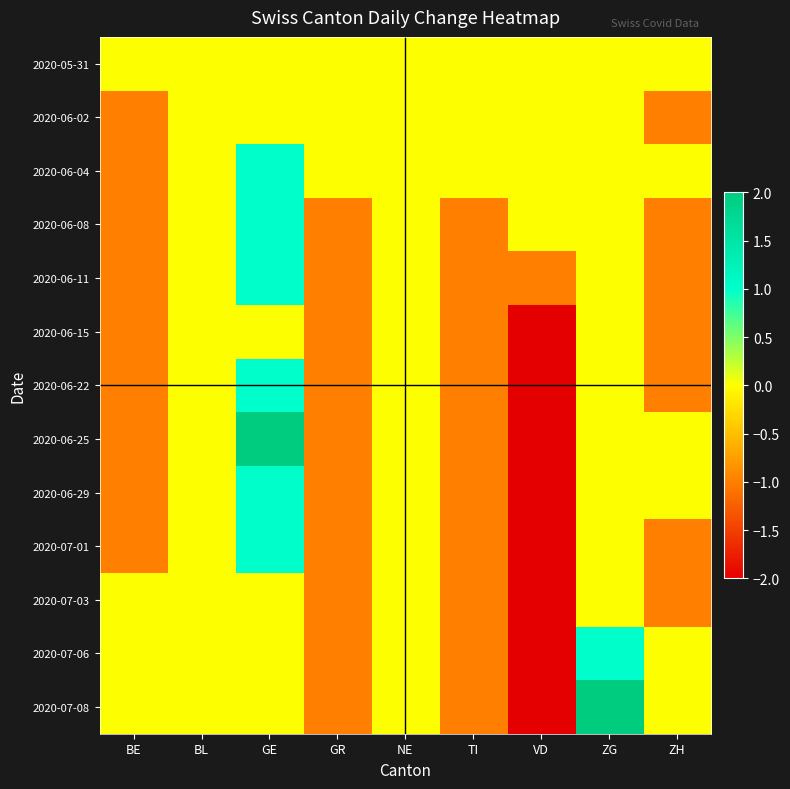

Reading left to right, transcribe all the data shown in this chart.

2020-05-31: BE=0	BL=0	GE=0	GR=0	NE=0	TI=0	VD=0	ZG=0	ZH=0
2020-06-02: BE=-1	BL=0	GE=0	GR=0	NE=0	TI=0	VD=0	ZG=0	ZH=-1
2020-06-04: BE=-1	BL=0	GE=1	GR=0	NE=0	TI=0	VD=0	ZG=0	ZH=0
2020-06-08: BE=-1	BL=0	GE=1	GR=-1	NE=0	TI=-1	VD=0	ZG=0	ZH=-1
2020-06-11: BE=-1	BL=0	GE=1	GR=-1	NE=0	TI=-1	VD=-1	ZG=0	ZH=-1
2020-06-15: BE=-1	BL=0	GE=0	GR=-1	NE=0	TI=-1	VD=-2	ZG=0	ZH=-1
2020-06-22: BE=-1	BL=0	GE=1	GR=-1	NE=0	TI=-1	VD=-2	ZG=0	ZH=-1
2020-06-25: BE=-1	BL=0	GE=2	GR=-1	NE=0	TI=-1	VD=-2	ZG=0	ZH=0
2020-06-29: BE=-1	BL=0	GE=1	GR=-1	NE=0	TI=-1	VD=-2	ZG=0	ZH=0
2020-07-01: BE=-1	BL=0	GE=1	GR=-1	NE=0	TI=-1	VD=-2	ZG=0	ZH=-1
2020-07-03: BE=0	BL=0	GE=0	GR=-1	NE=0	TI=-1	VD=-2	ZG=0	ZH=-1
2020-07-06: BE=0	BL=0	GE=0	GR=-1	NE=0	TI=-1	VD=-2	ZG=1	ZH=0
2020-07-08: BE=0	BL=0	GE=0	GR=-1	NE=0	TI=-1	VD=-2	ZG=2	ZH=0